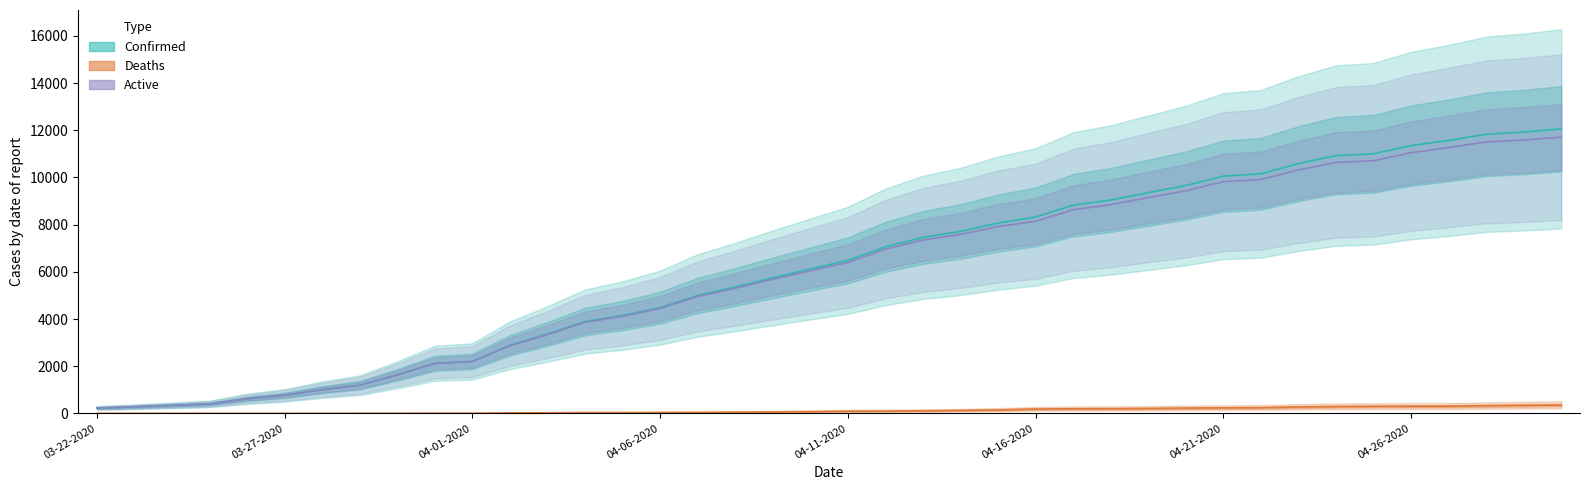

Does the chart display data point markers on the line(s)?

No